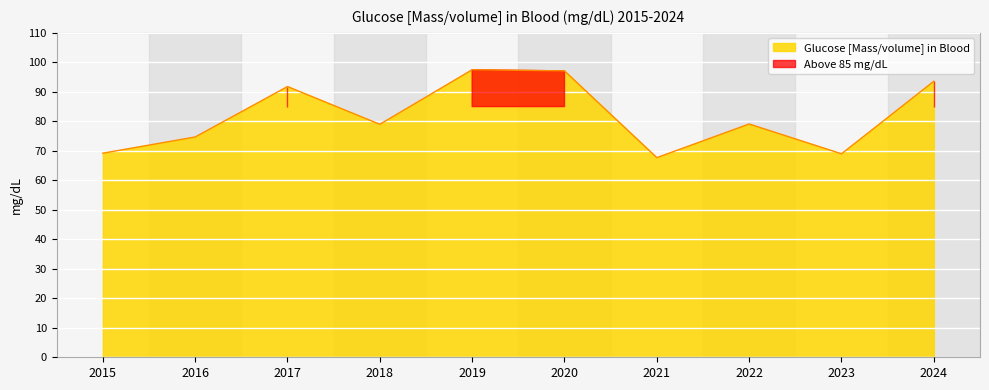

What is the change in value from 2015 to 2021?

-1.5